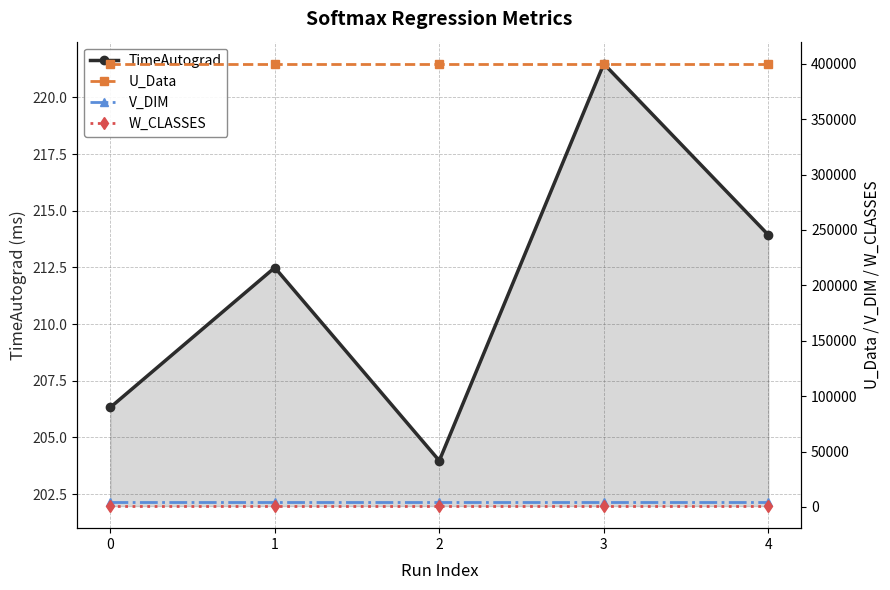

What is the sum of the W_CLASSES values at 3 and 4?

1550.0